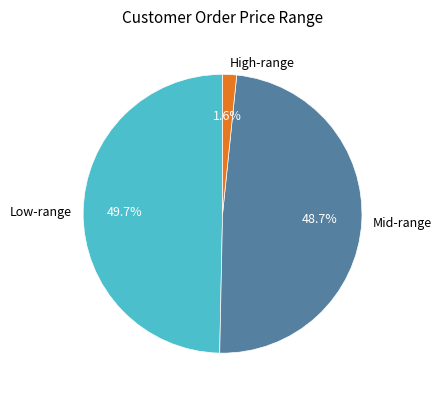

Approximately how many times larger is the value at Low-range compared to Mid-range?

1.0